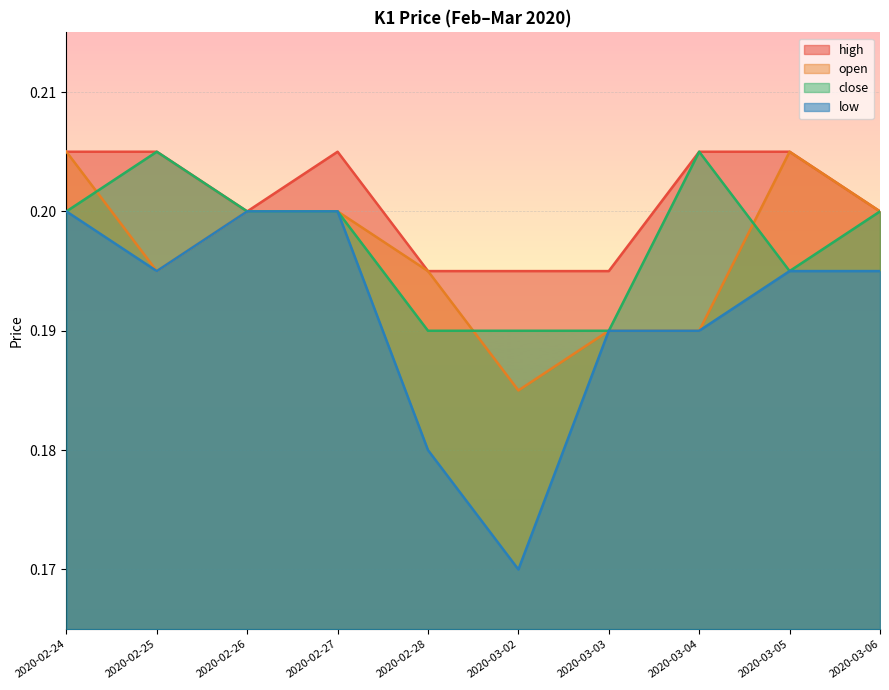

Which has a higher value, 2020-03-02 or 2020-02-27?

2020-02-27